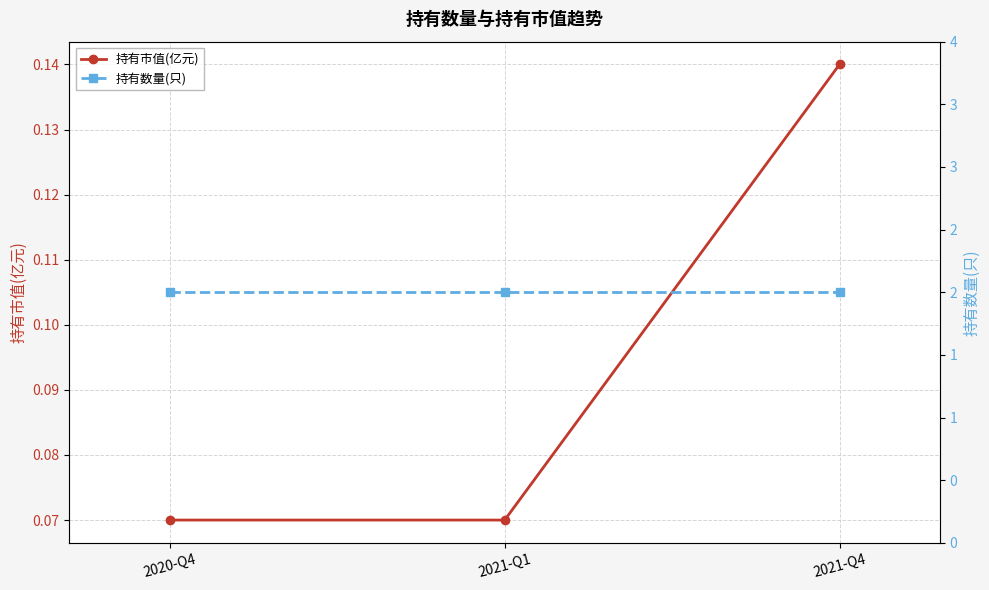

Between 2020-Q4 and 2021-Q1, which series saw the biggest shift?

持有市值(亿元)